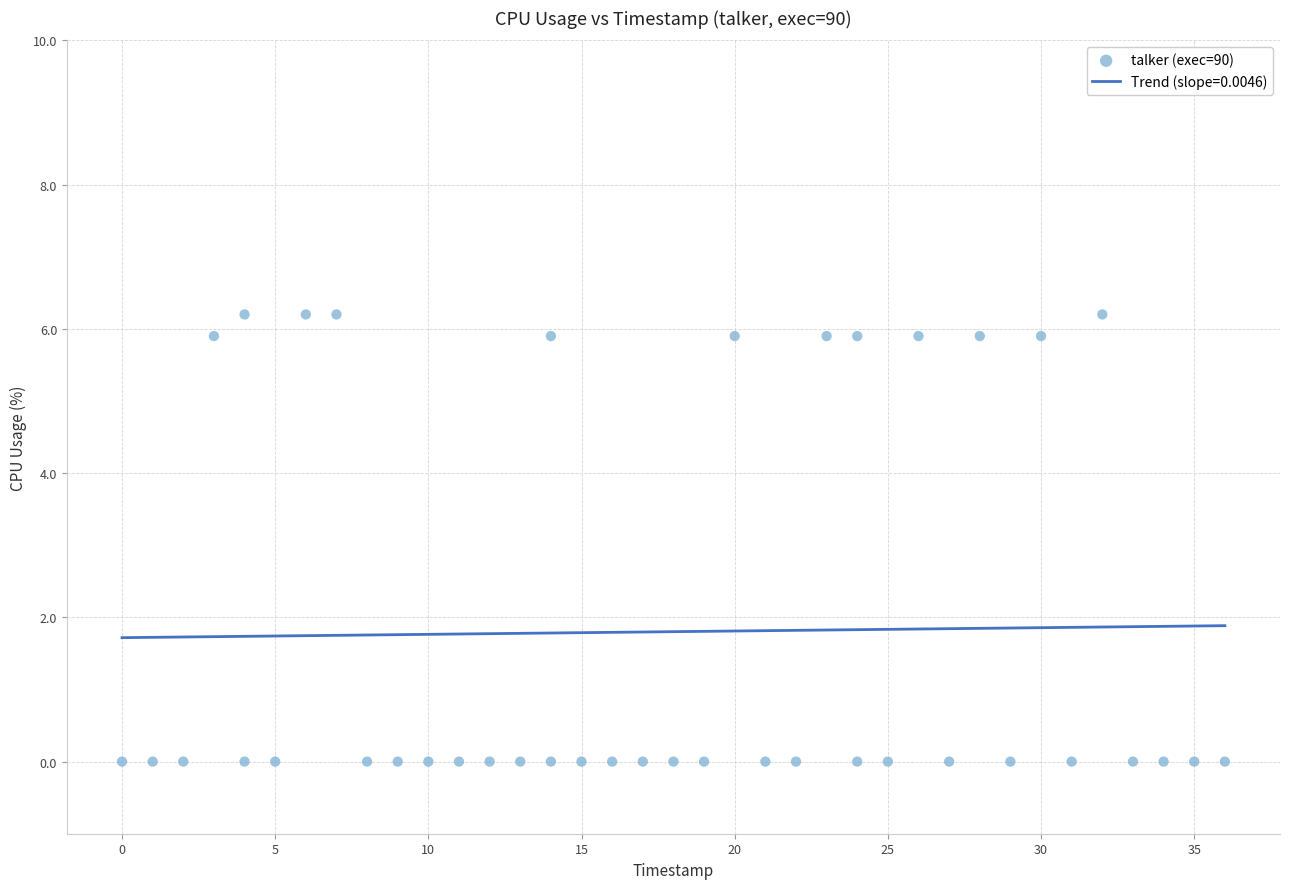

What is the range of Y values (max minus min)?

6.2